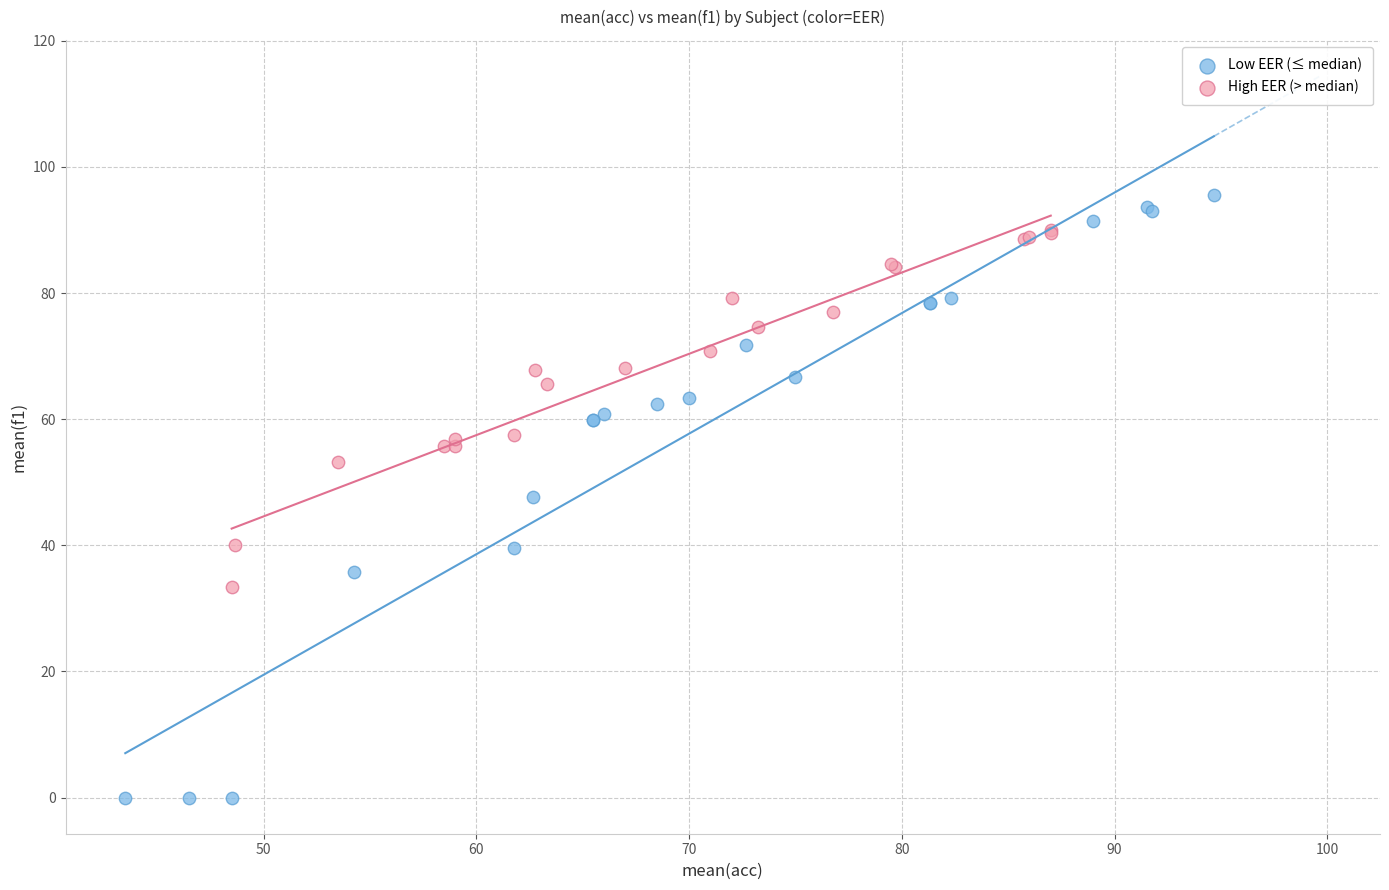

Which series contains the highest Y value?

Low EER (≤ median)